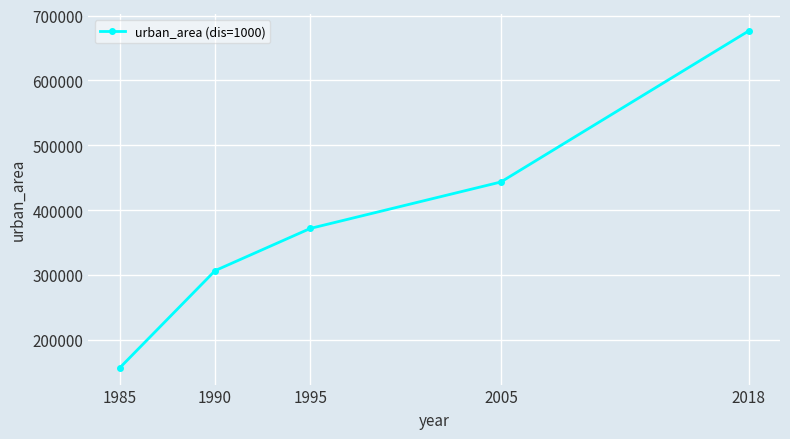

What is the change in value from 1995 to 2005?

+71570.5